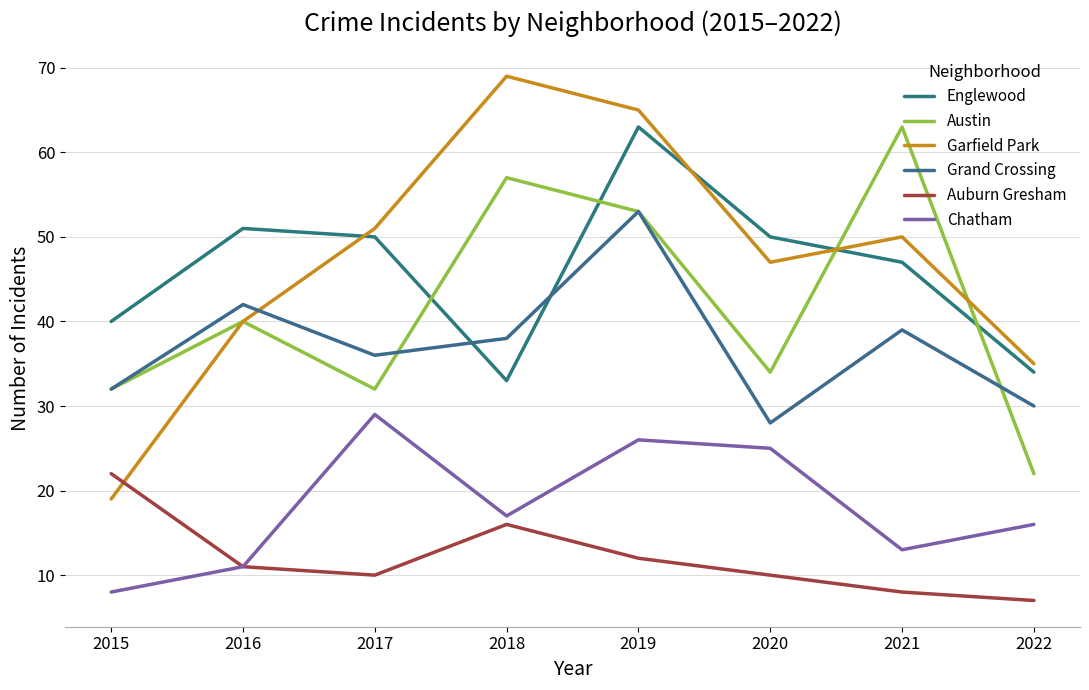

List the labels in order of Englewood value, smallest first.

2018, 2022, 2015, 2021, 2017, 2020, 2016, 2019